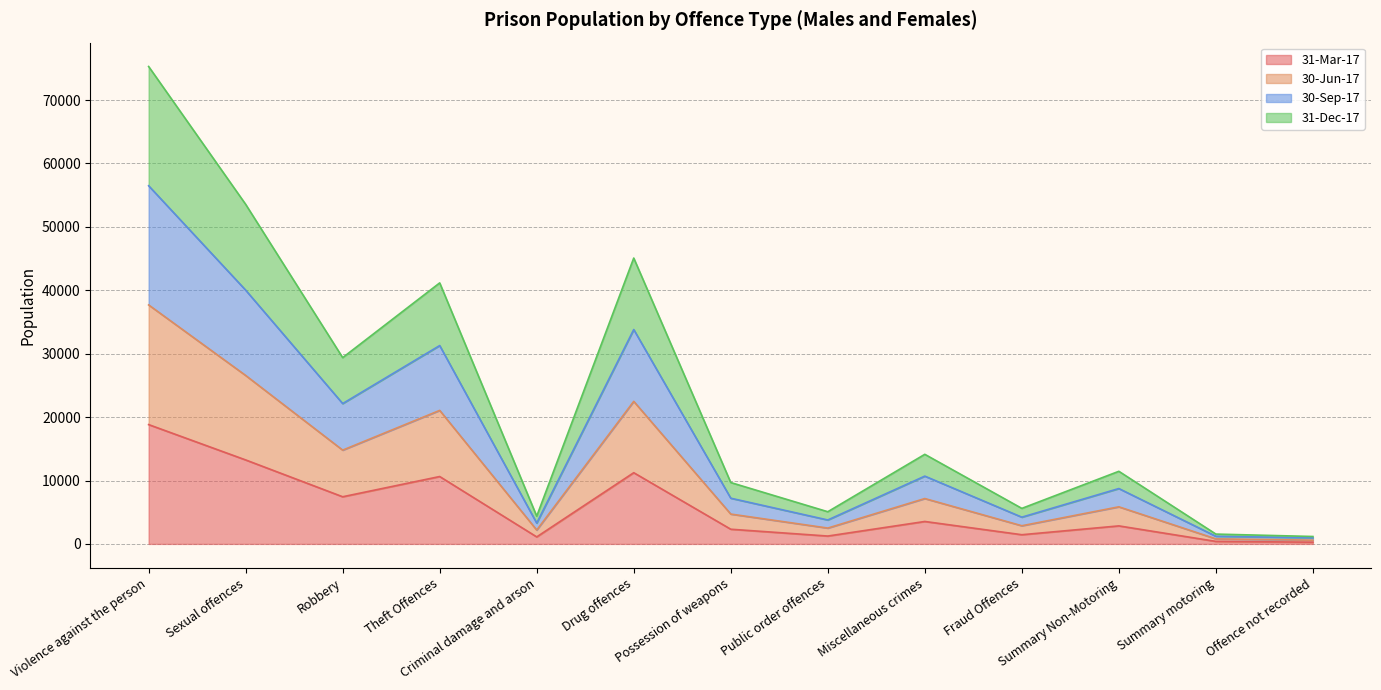

Count the number of data series in this chart.

4